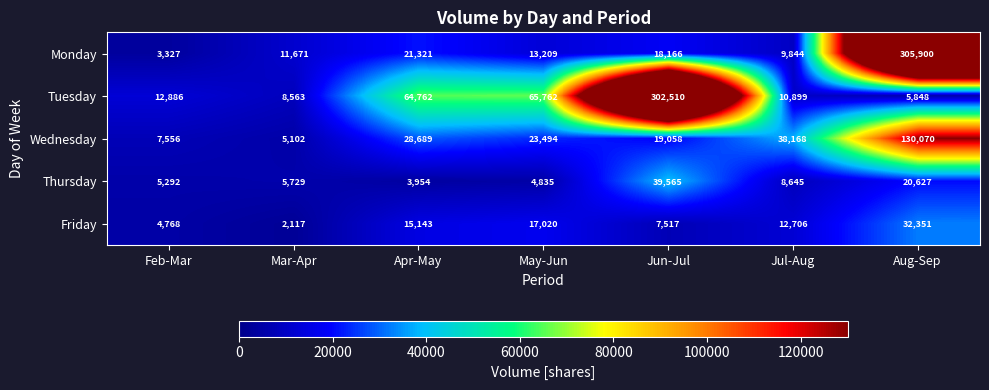

At which category is the sum across all series the highest?

Aug-Sep